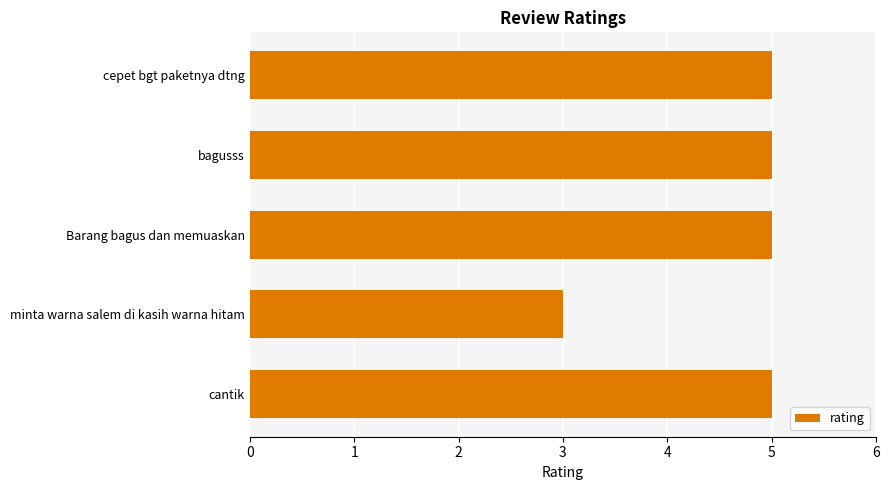

How many categories are shown in the chart?

5